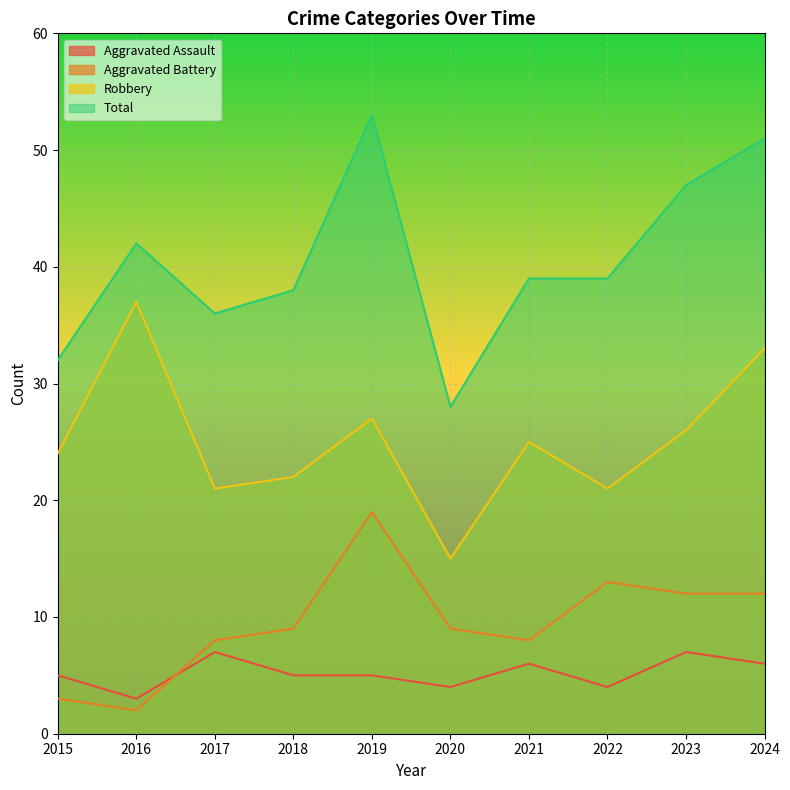

What are all the series names shown in the legend?

Aggravated Assault, Aggravated Battery, Robbery, Total